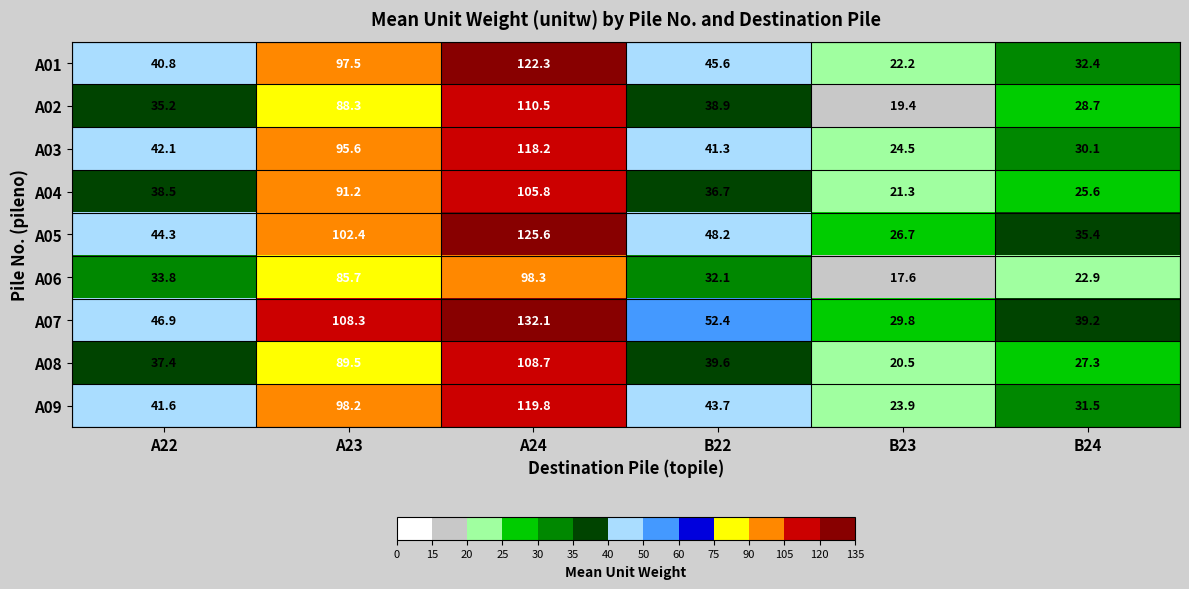

The A08 series shows 37.4 at A22. True or false?

True